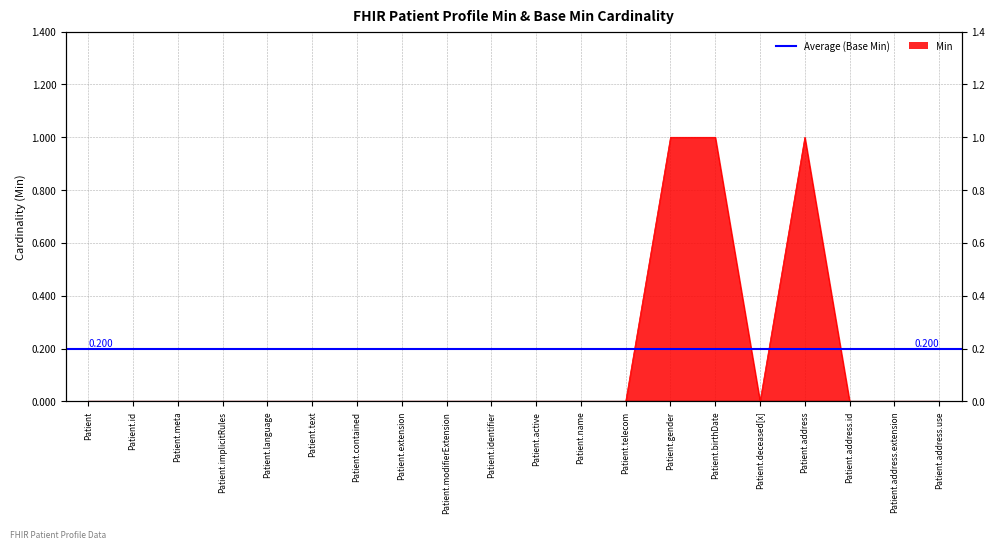

How many interior local peaks (higher than both neighbors) does the data have?

1